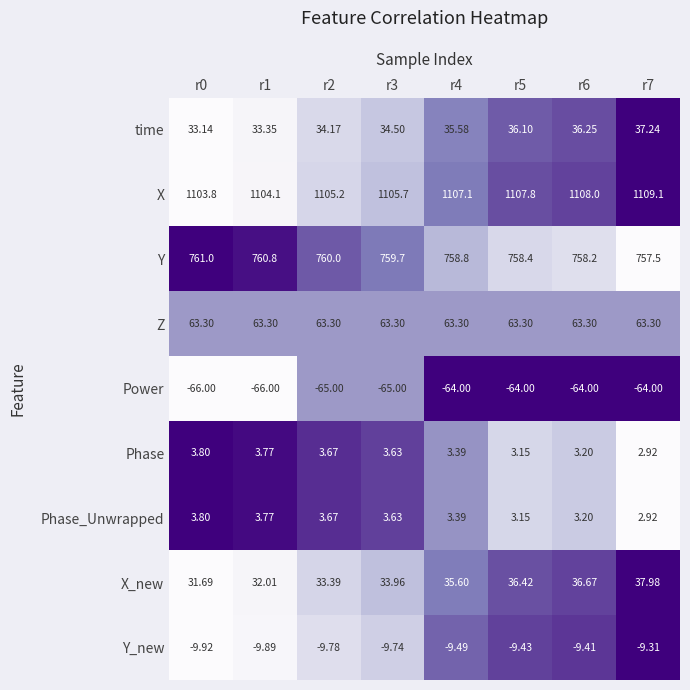

At which category is the sum across all series the highest?

r7